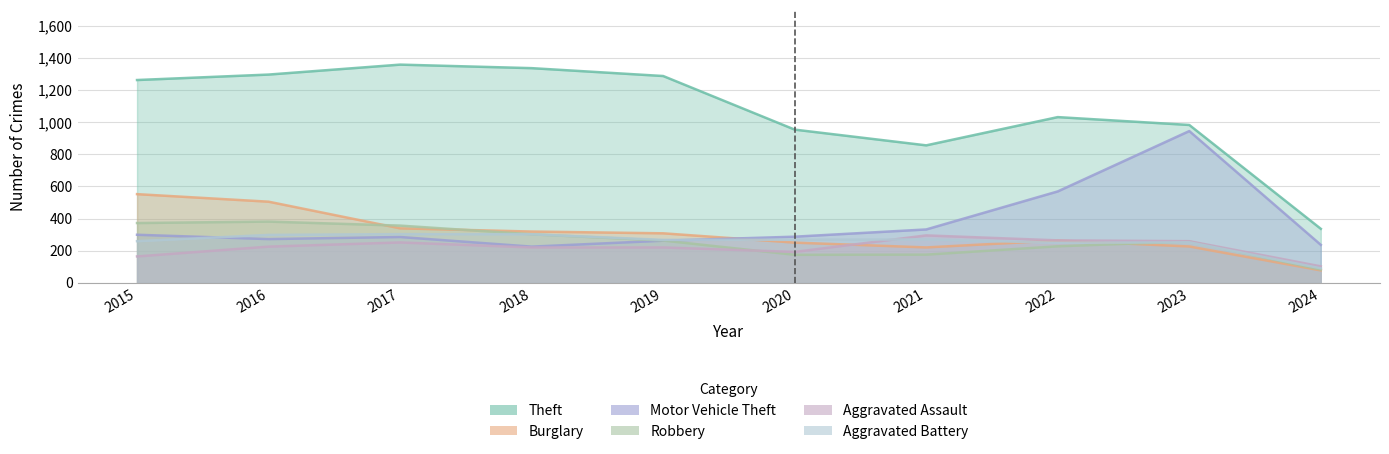

List the labels in order of Motor Vehicle Theft value, largest first.

2023, 2022, 2021, 2015, 2020, 2017, 2016, 2019, 2024, 2018